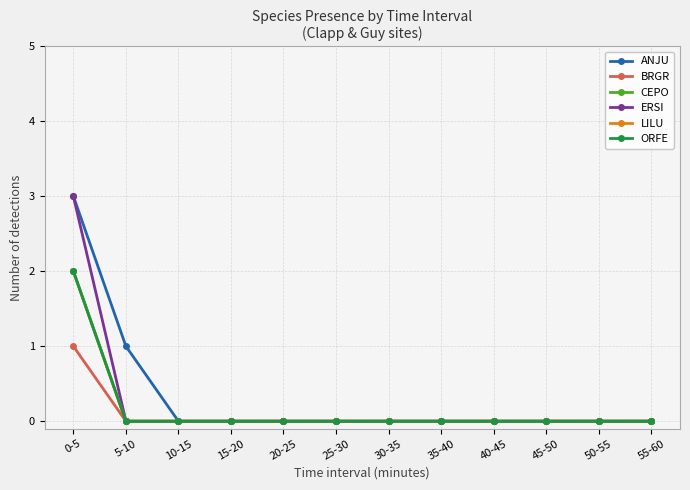

True or false: LILU has more than 0 points higher than both neighbors.

False